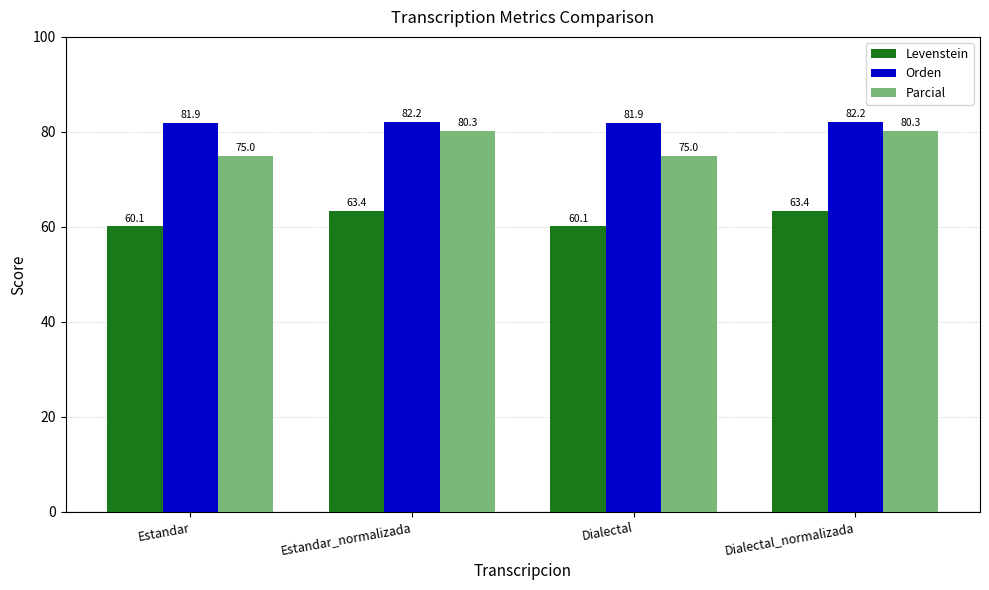

What value does the Levenstein series have at Dialectal?

60.1